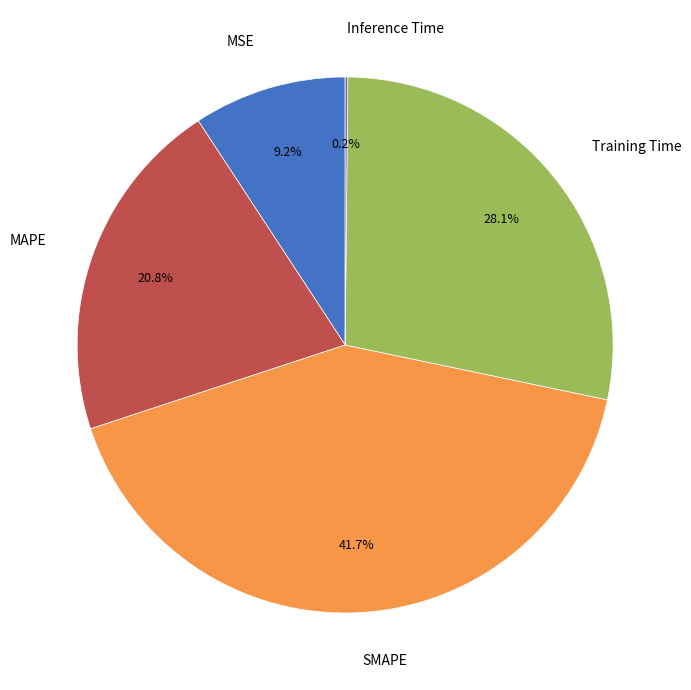

True or false: MSE accounts for 9% of the total.

True